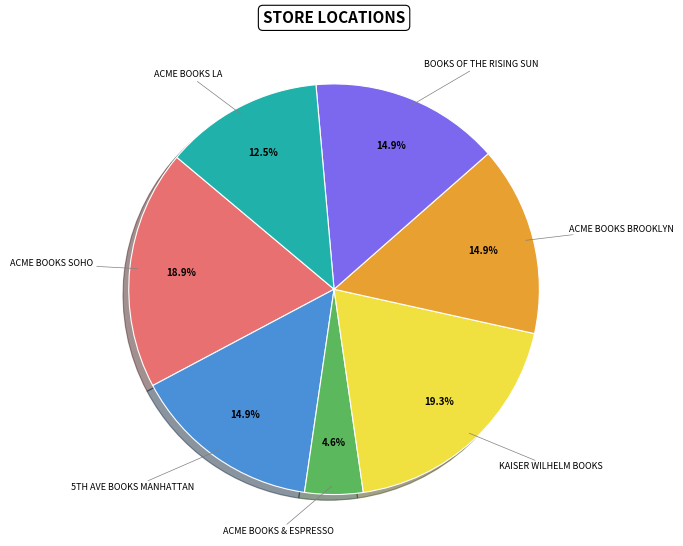

Does any single category account for the majority?

No